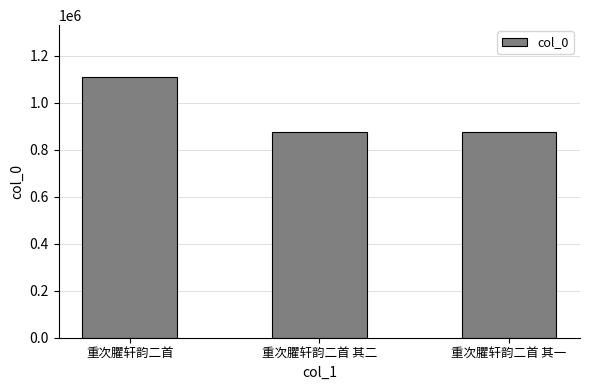

Where is the data nearest to the value 992925?

重次臞轩韵二首 其一